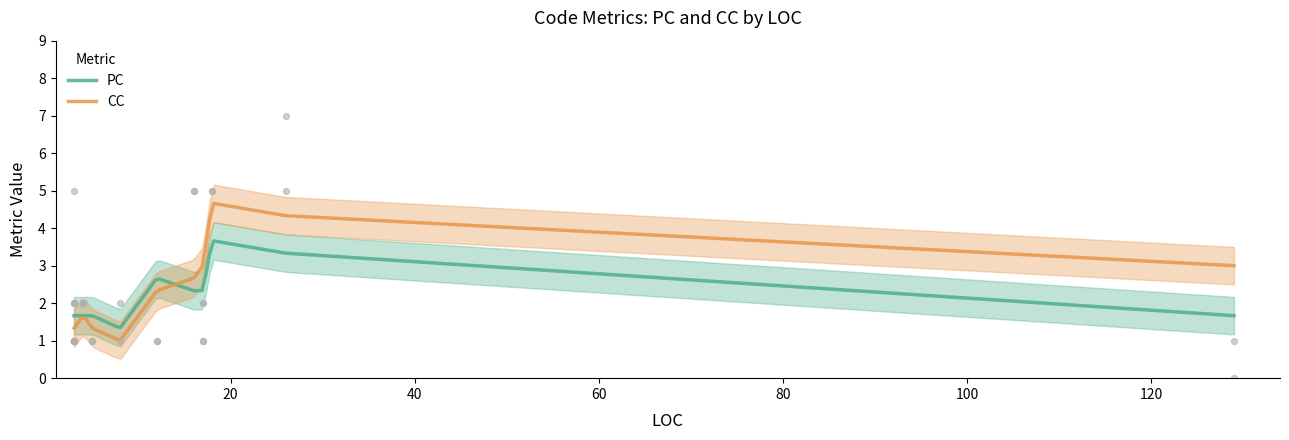

What are all the series names shown in the legend?

PC, CC